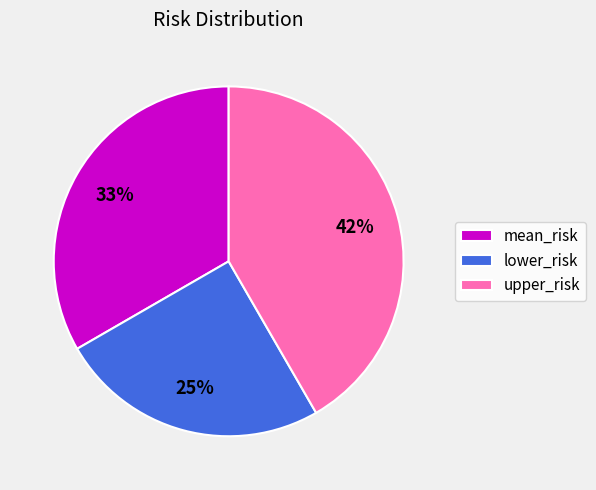

What percentage is the lower_risk slice, to the nearest percent?

25%